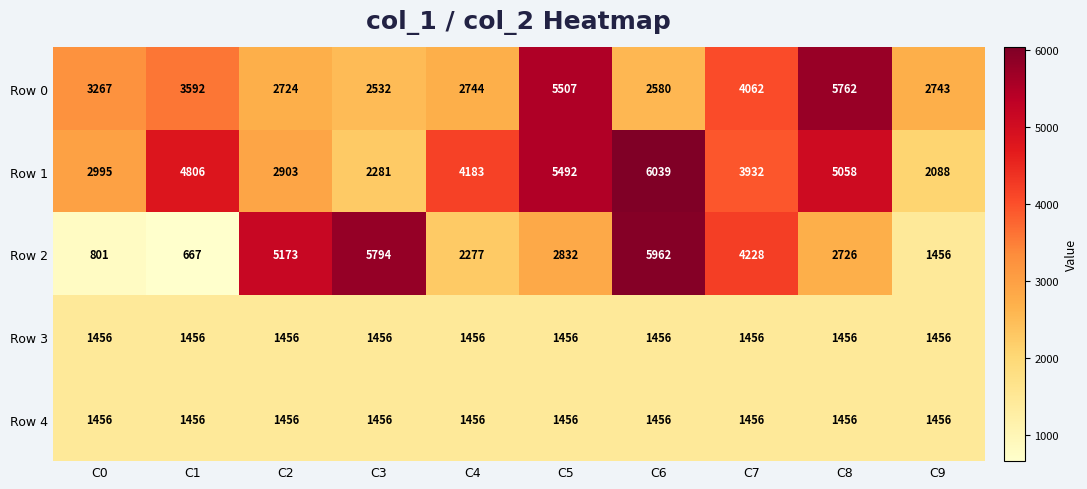

Rank the categories by Row 1 value from highest to lowest.

C6, C5, C8, C1, C4, C7, C0, C2, C3, C9